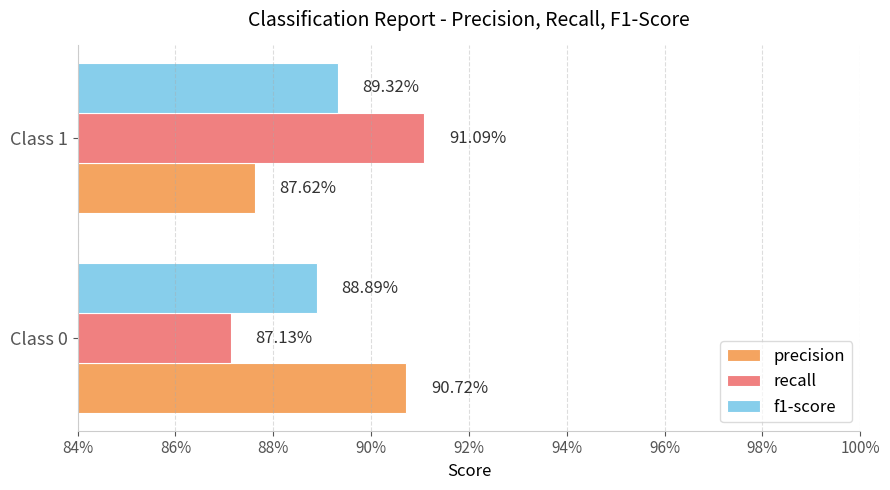

Which series has the largest range (max minus min)?

recall